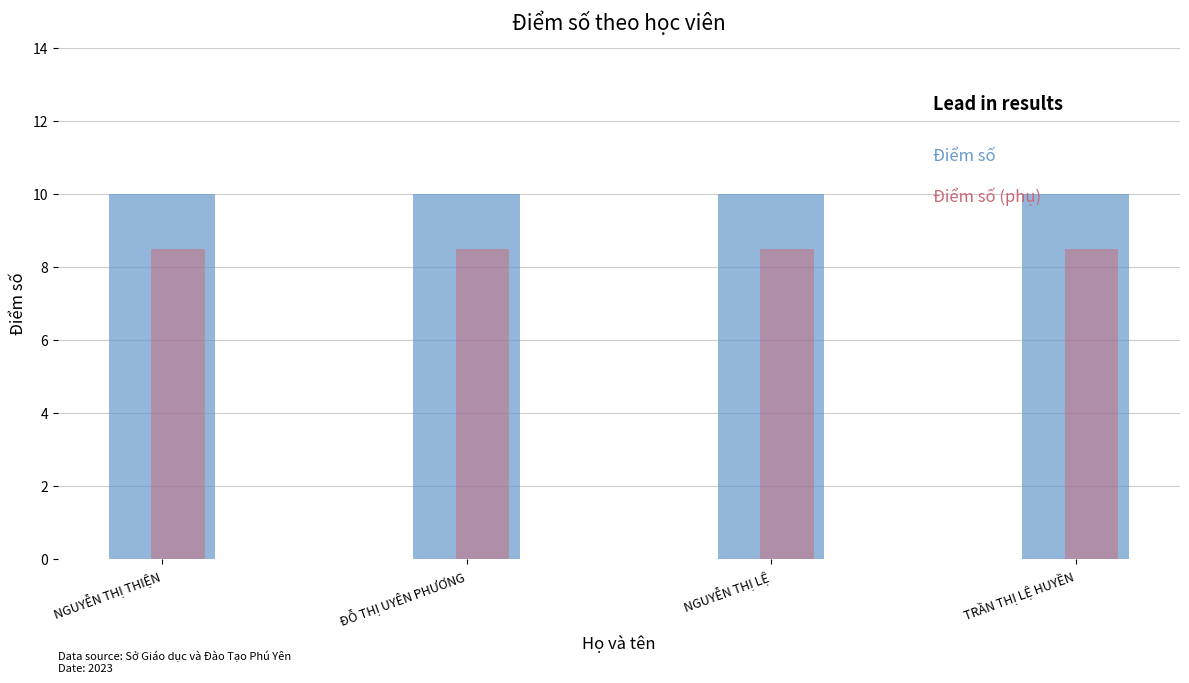

What is the smallest value displayed?

8.5